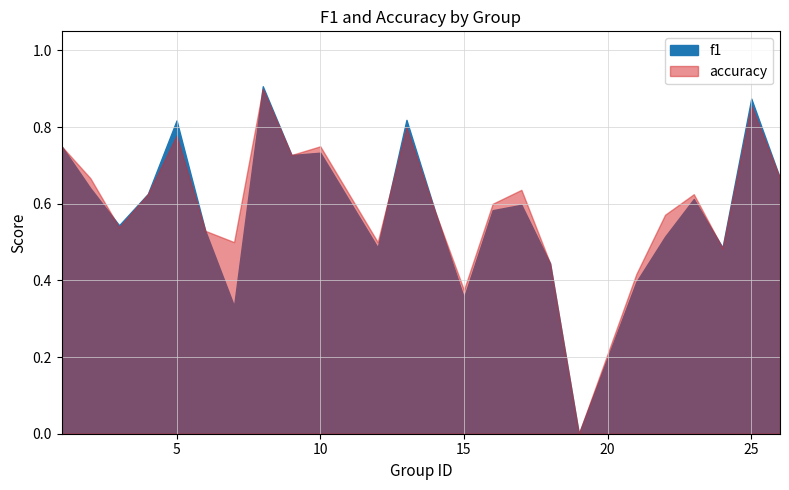

How many lines are shown in the chart?

2